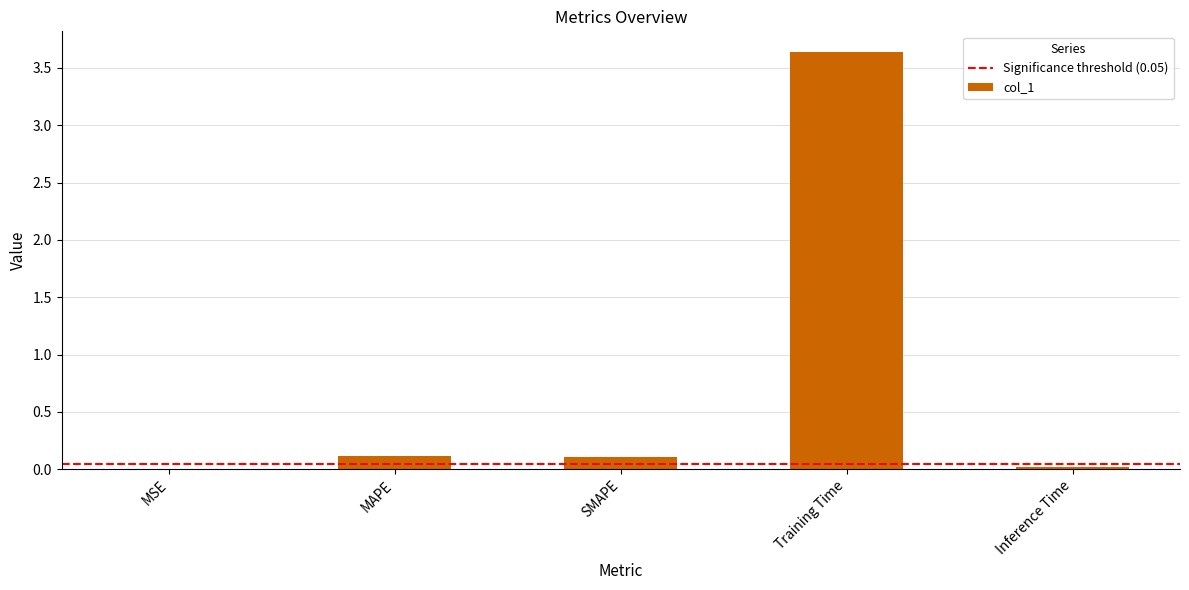

Which label corresponds to the largest value in the chart?

Training Time